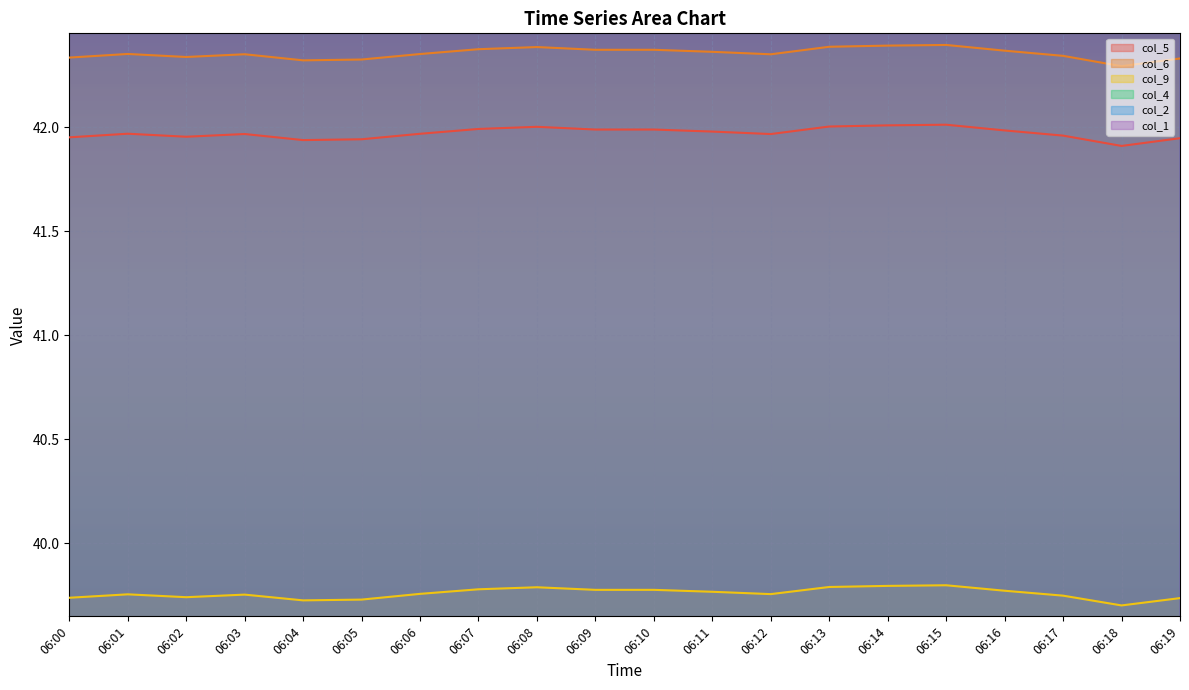

Rank the series at 06:18 from lowest to highest value.

col_9, col_5, col_6, col_2, col_1, col_4